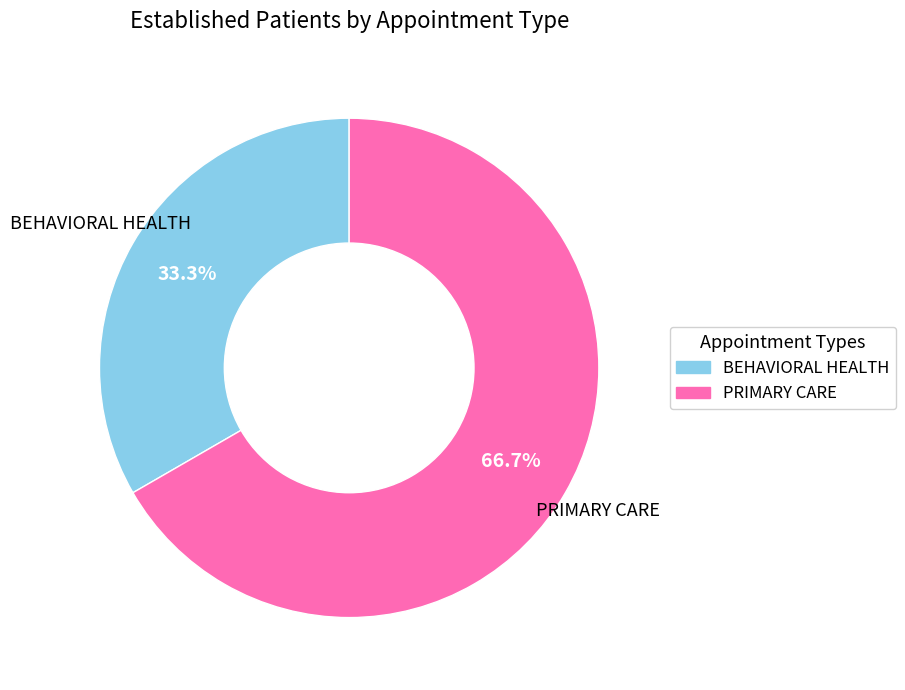

To the nearest percent, what is the average slice percentage?

50%